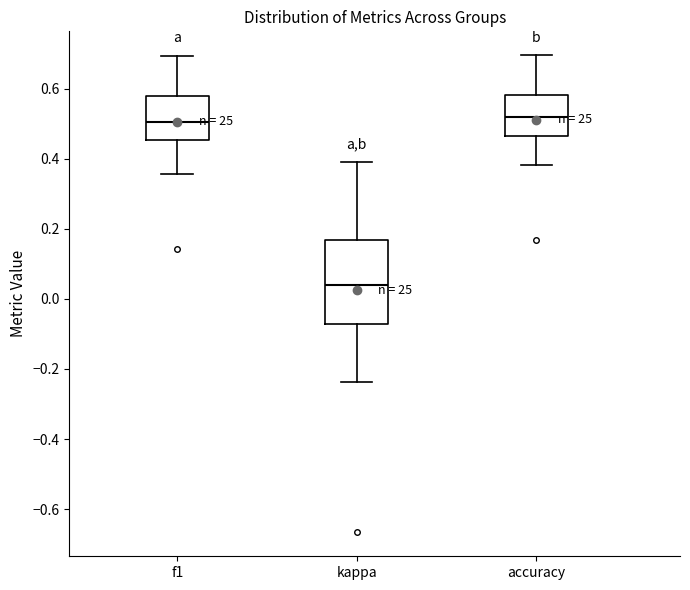

Where is the upper edge of the box for kappa on the y-axis? The values are not printed on the chart, so give them approximately, as read against the axis.

0.16